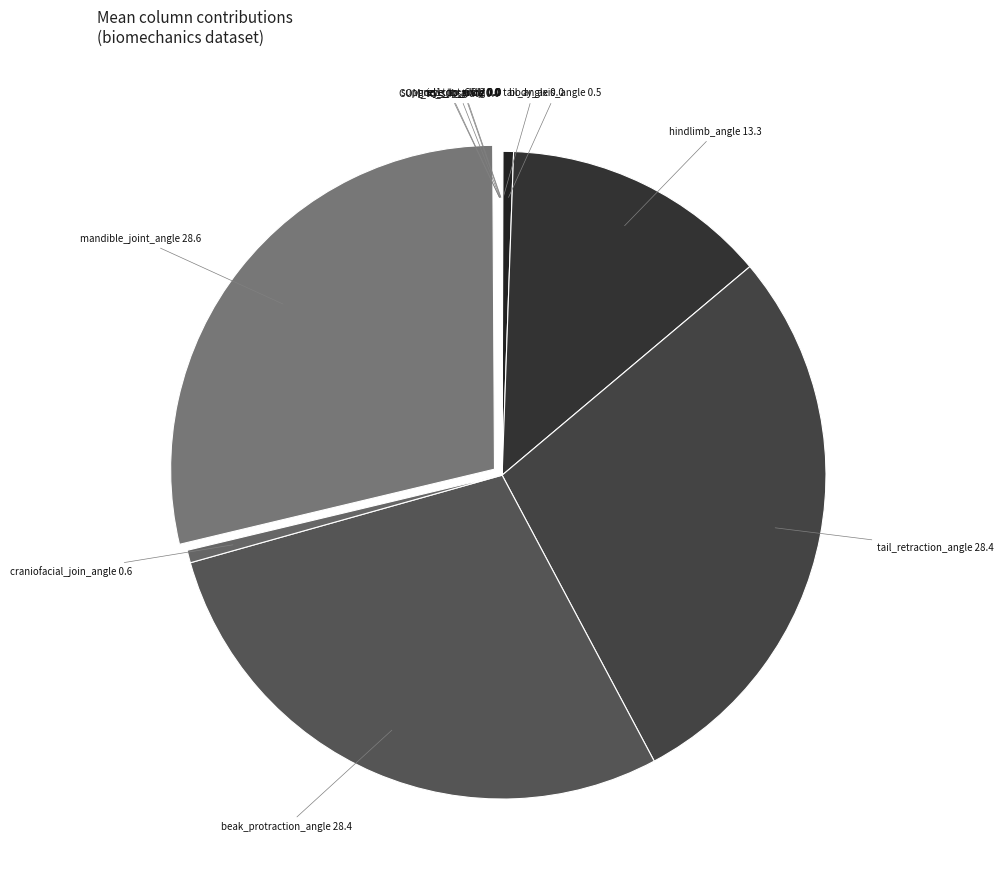

Is the sum of beak_protraction_angle and craniofacial_join_angle greater than half?

No